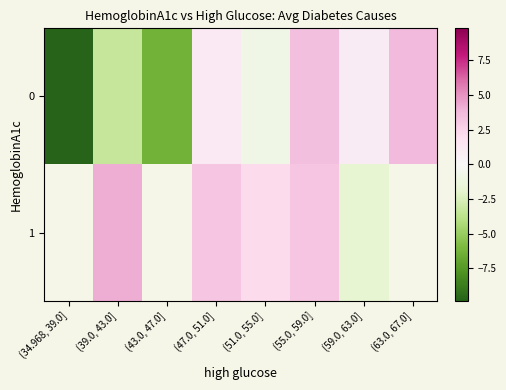

What is the difference between the highest and lowest values at (55.0, 59.0]?

0.3